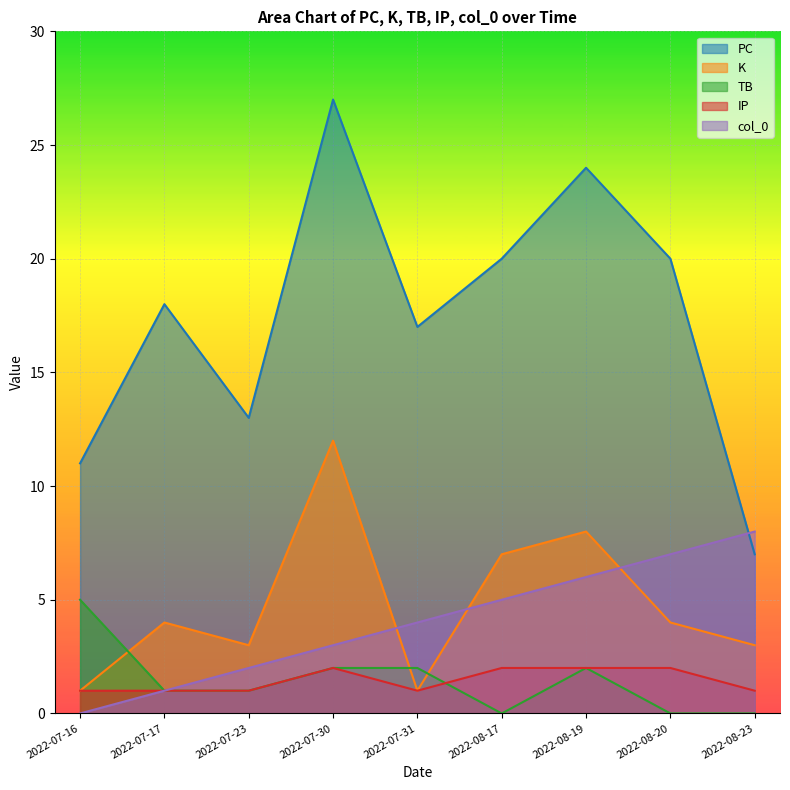

What is the label of the 2nd point from the left?

2022-07-17